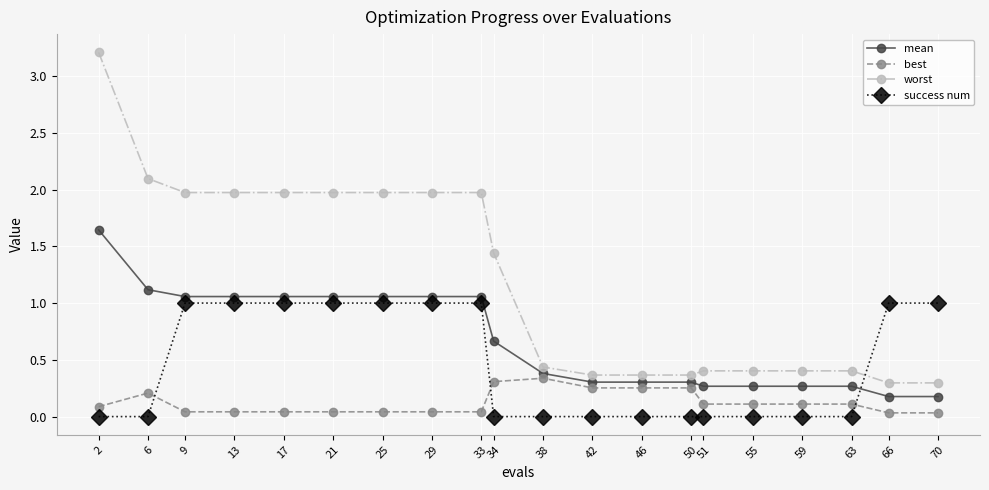

At which category is the sum across all series the highest?

2